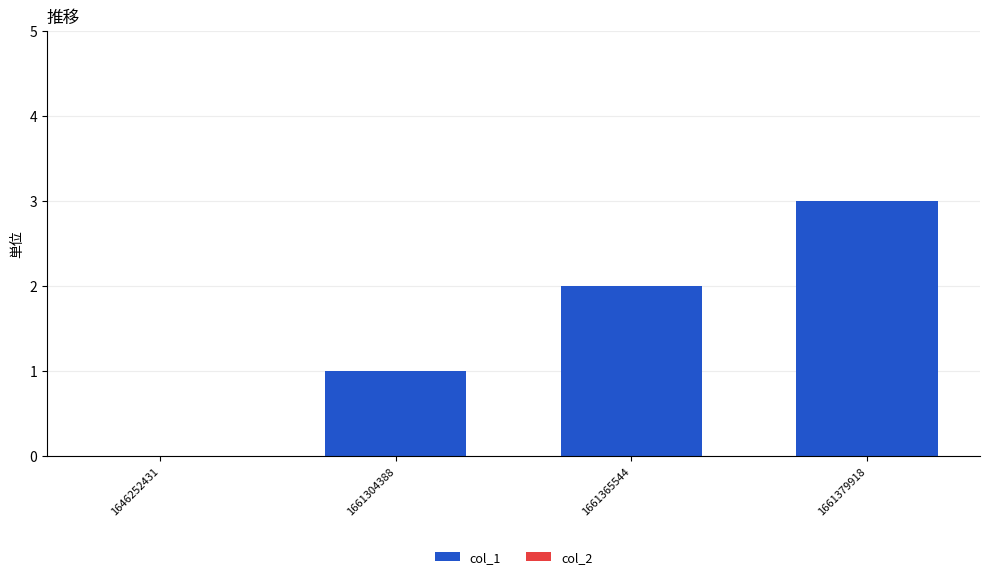

Between 1661379918 and 1661304388, which is larger?

1661379918